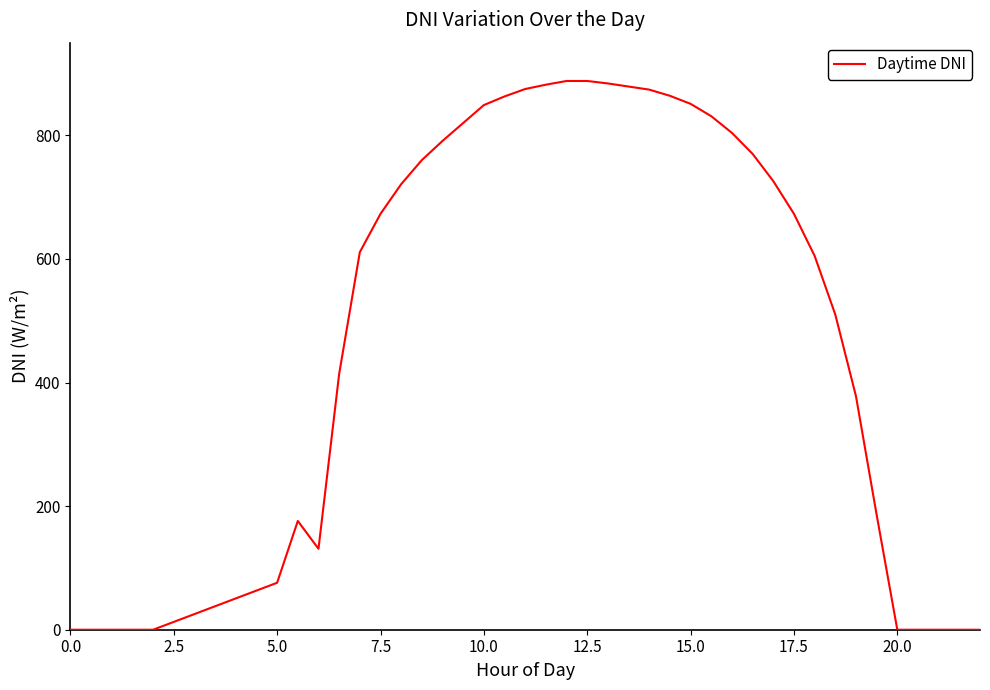

What is the maximum value shown in the chart?

888